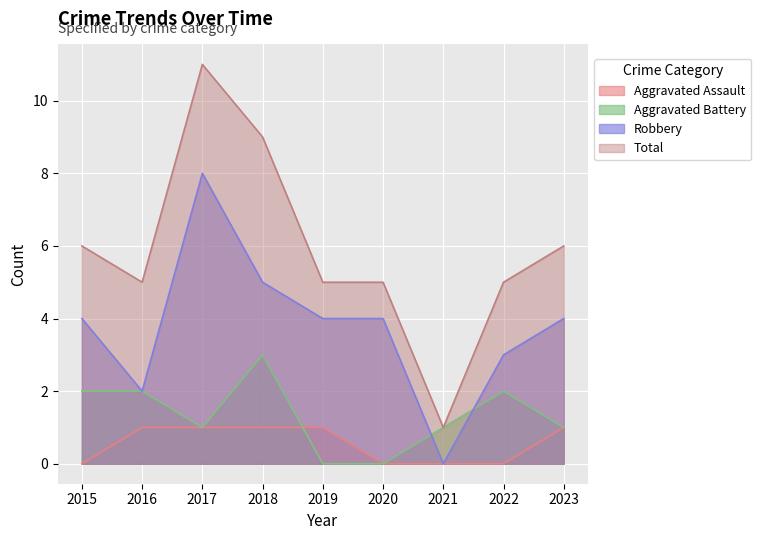

What is the difference between the highest and lowest values at 2022?

5